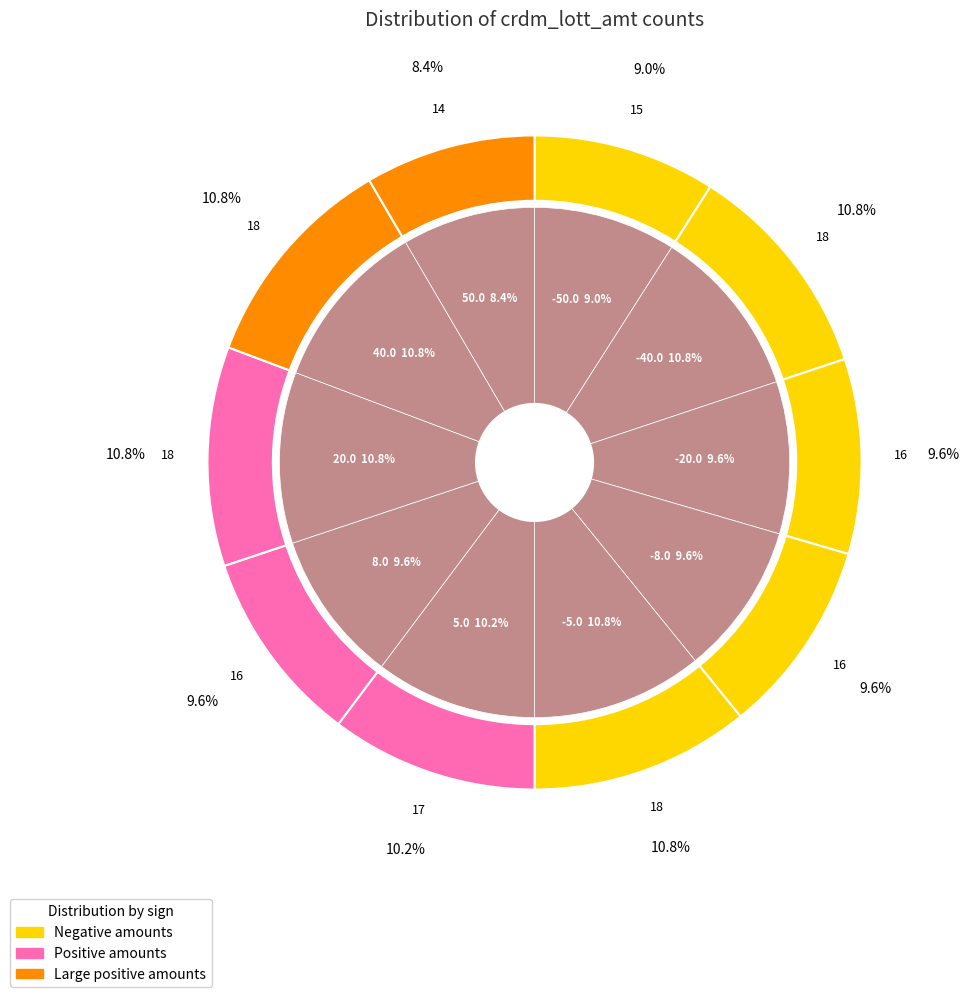

To the nearest percent, what is the average slice percentage?

10%